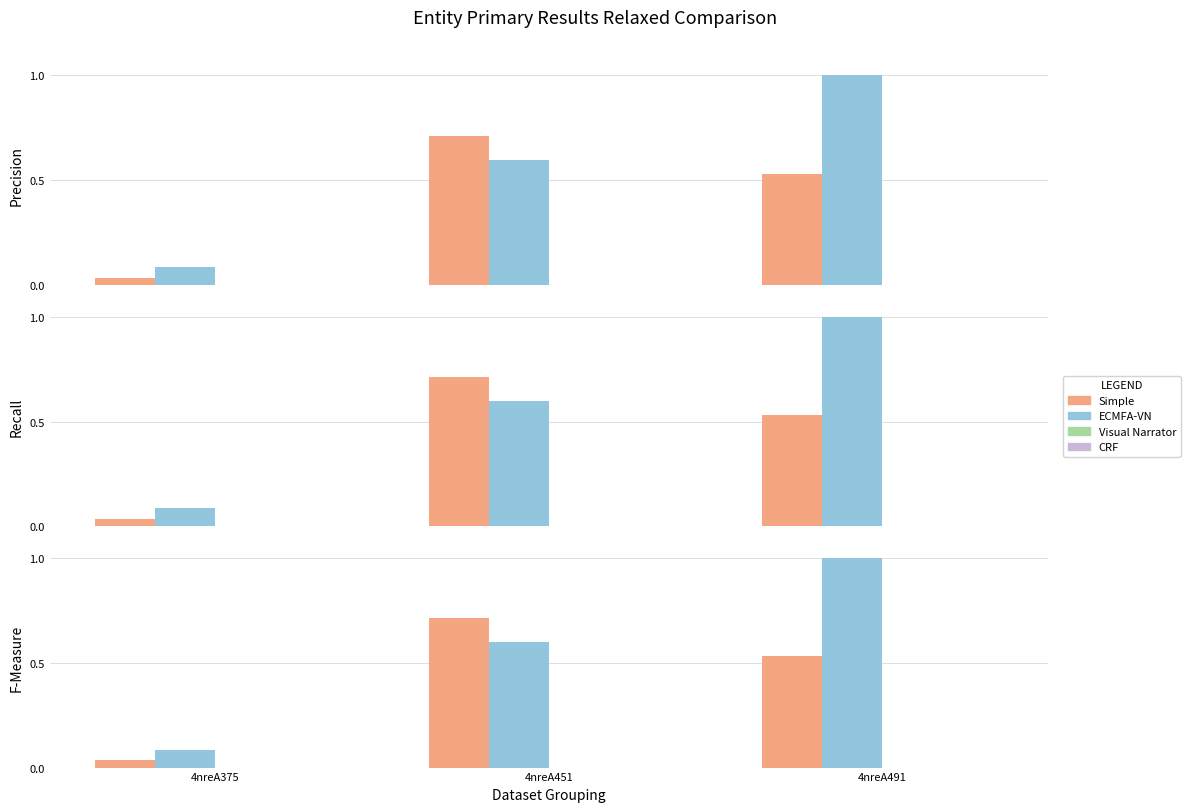

The value of col_2 at 4nreA451 is 0.0. True or false?

True